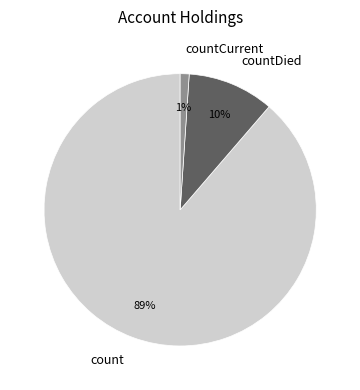

To the nearest percent, what is the difference between the countCurrent and count slice percentages?

88%